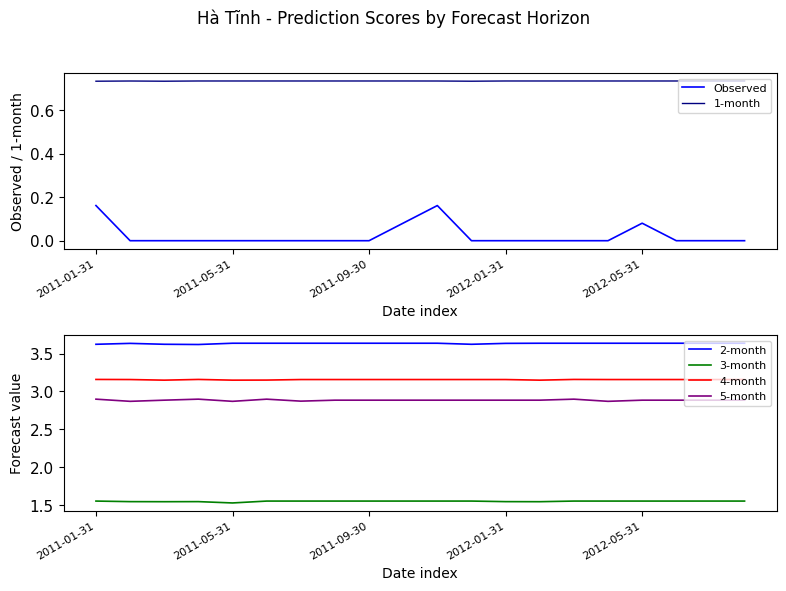

What is the average value of the 1-month series?

0.7